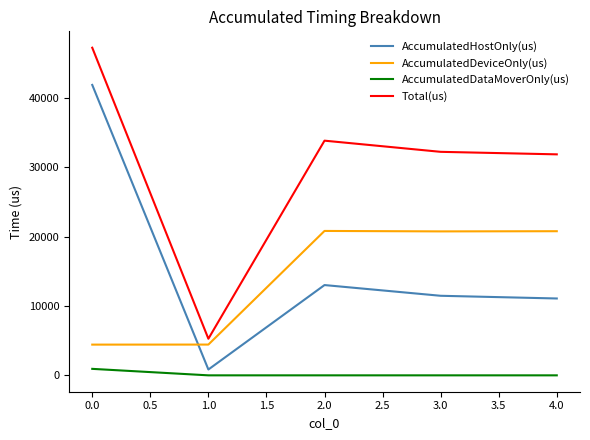

Rank the series at 2.0 from lowest to highest value.

AccumulatedDataMoverOnly(us), AccumulatedHostOnly(us), AccumulatedDeviceOnly(us), Total(us)